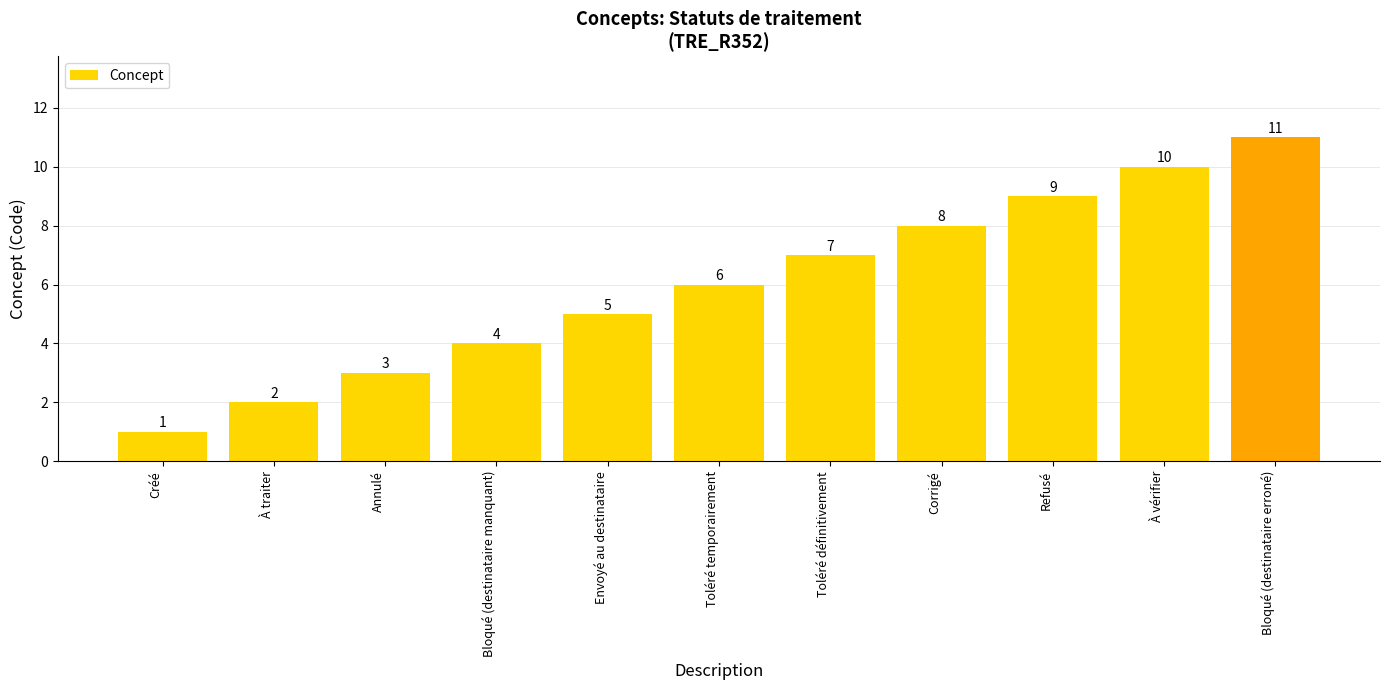

List the labels in order of value, largest first.

Bloqué (destinataire erroné), À vérifier, Refusé, Corrigé, Toléré définitivement, Toléré temporairement, Envoyé au destinataire, Bloqué (destinataire manquant), Annulé, À traiter, Créé